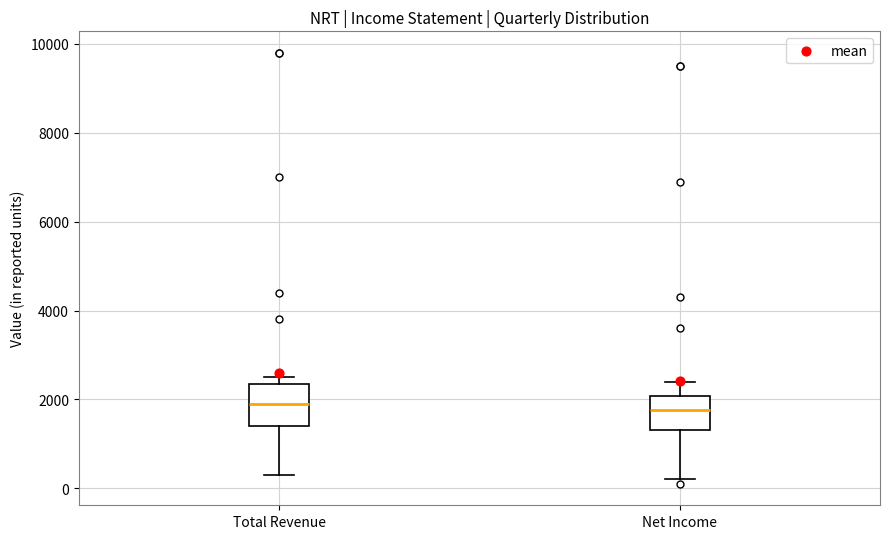

Reading left to right, transcribe this box plot: for each box, give where its median line is, the range the box spans, and where its two whiskers end, as read against the y-axis. The values are not printed on the chart, so give them approximately, as read against the axis.

Total Revenue: median 2000, box 1400 to 2400, whiskers 400 to 2600
Net Income: median 1800, box 1400 to 2000, whiskers 200 to 2400